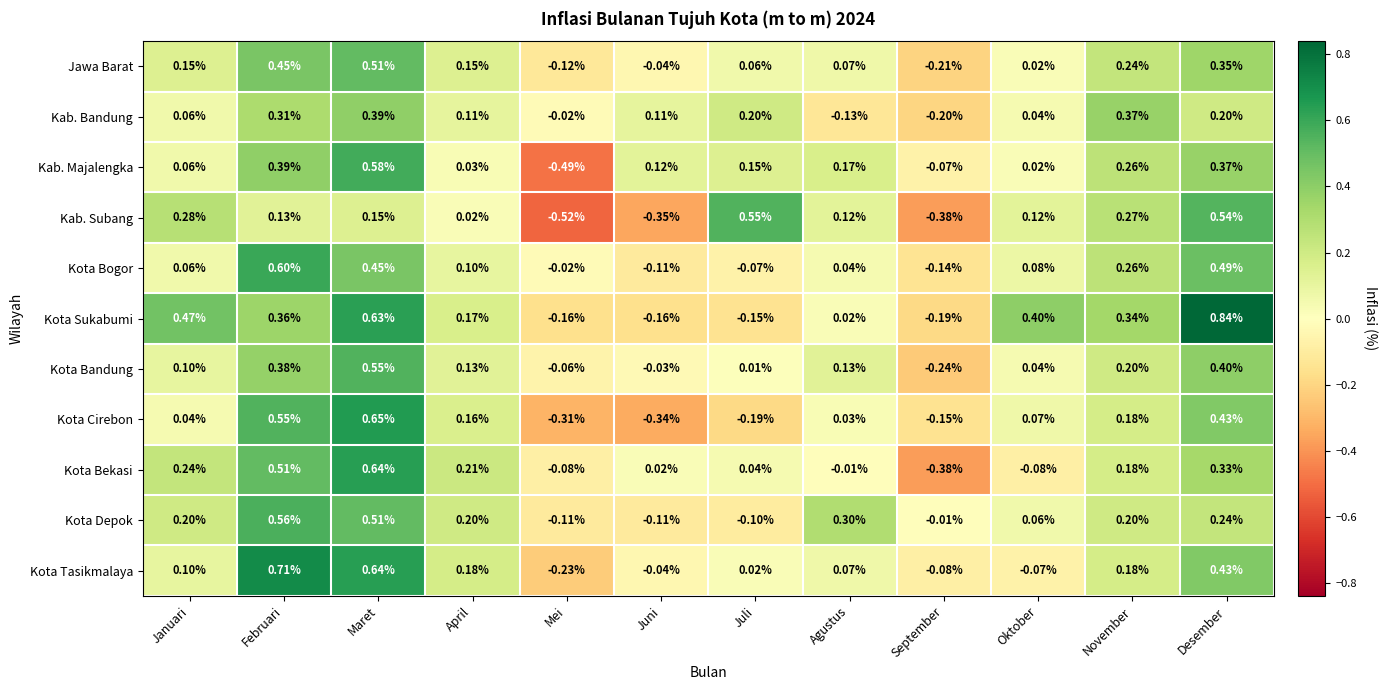

Is the value of Kota Bogor at Juni greater than the value of Jawa Barat at Juli?

No